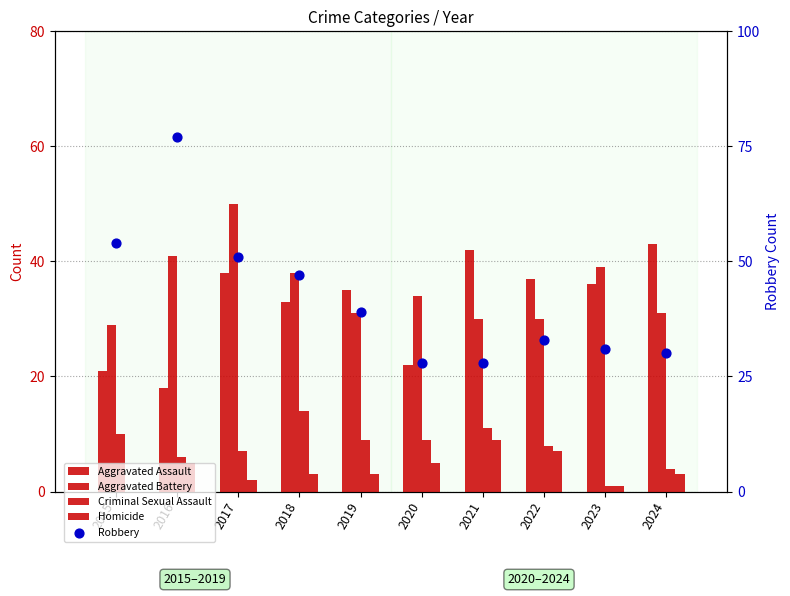

What are all the series names shown in the legend?

Aggravated Assault, Aggravated Battery, Criminal Sexual Assault, Homicide, Robbery